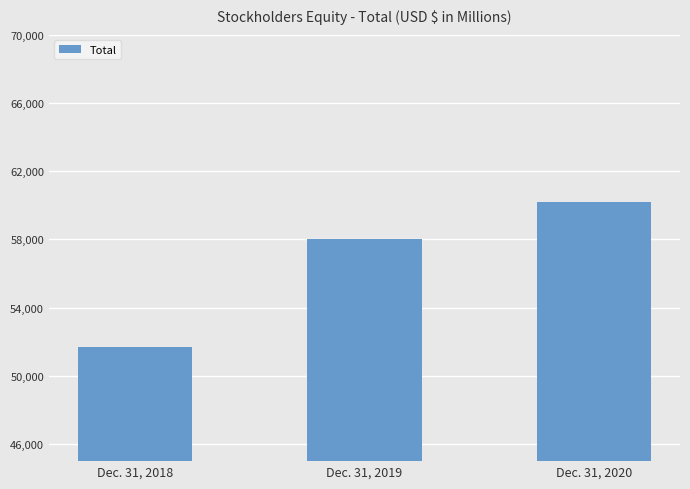

How many values are below 58011?

1